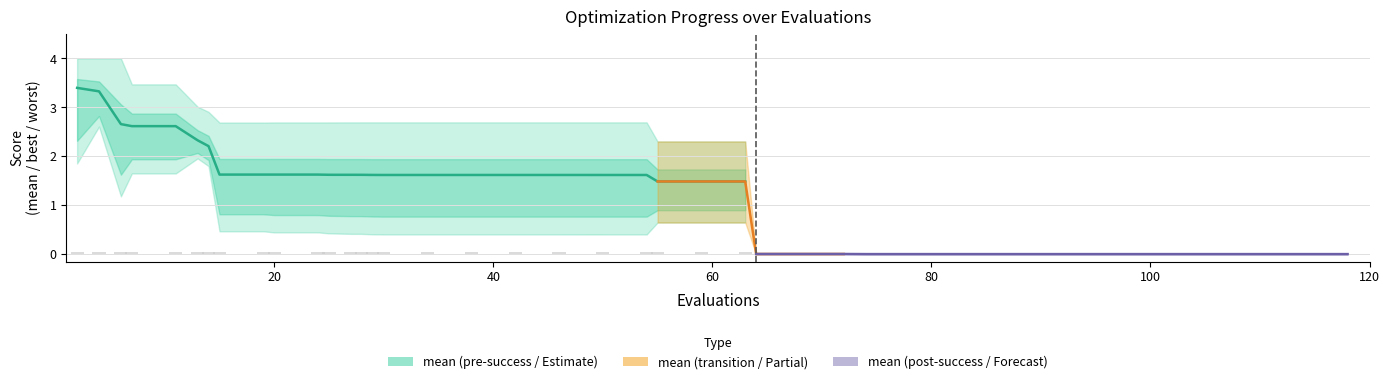

Which has a higher value, 29 or 28?

28